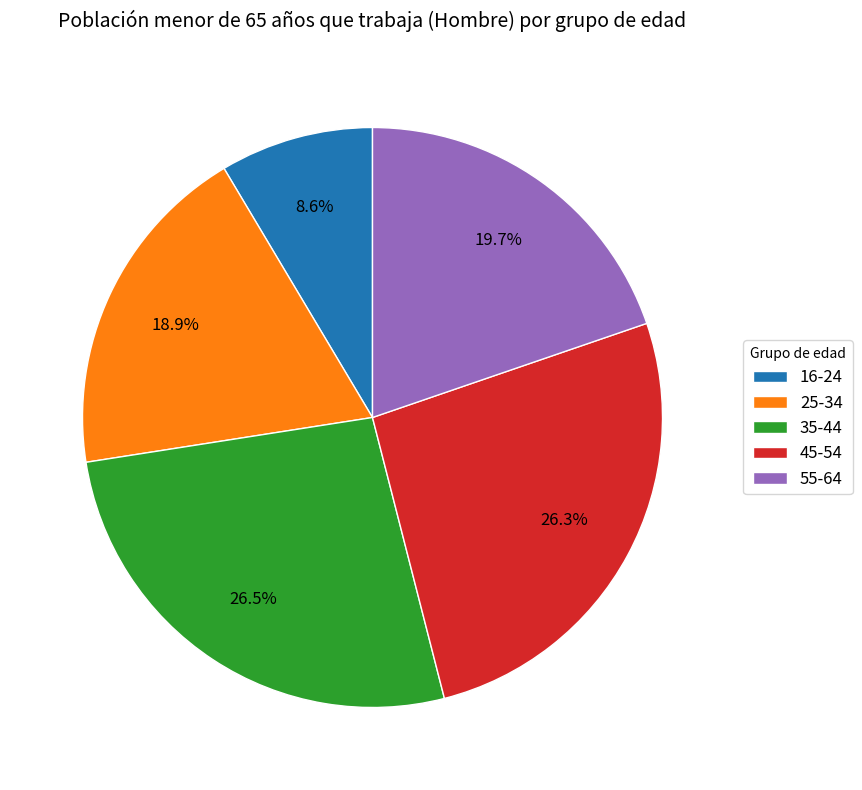

To the nearest percent, what is the difference between the largest and smallest slice percentages?

18%